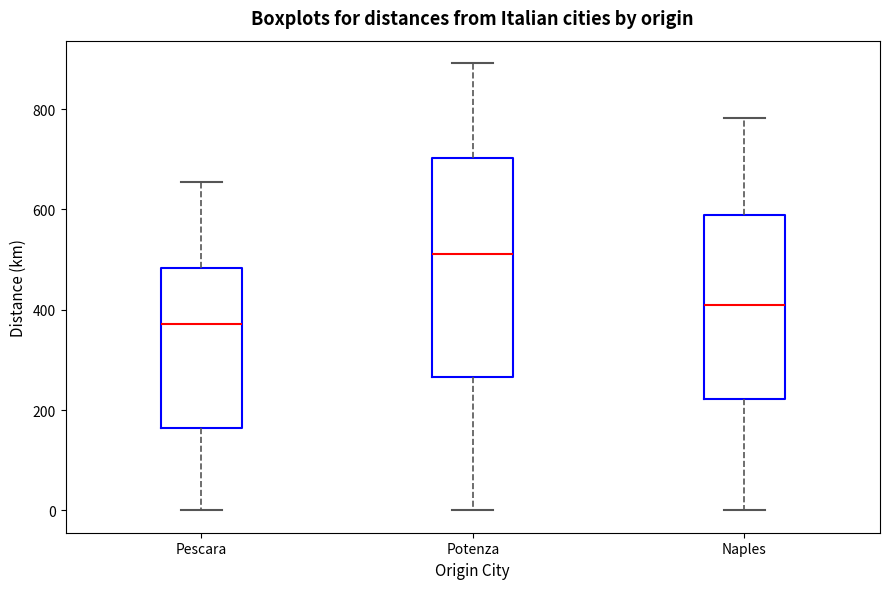

Reading left to right, read every box against the y-axis: the position of its median line, the range the box covers, and the ends of its whiskers. The values are not printed on the chart, so give them approximately, as read against the axis.

Pescara: median 380, box 160 to 480, whiskers 0 to 660
Potenza: median 520, box 260 to 700, whiskers 0 to 900
Naples: median 400, box 220 to 580, whiskers 0 to 780